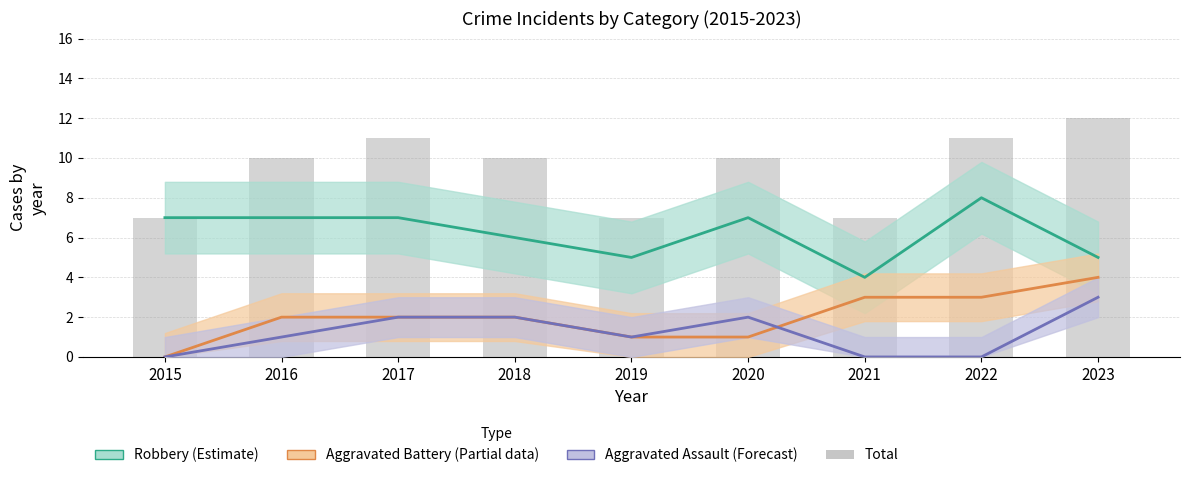

What is the sum of the Total values at 2023 and 2019?

19